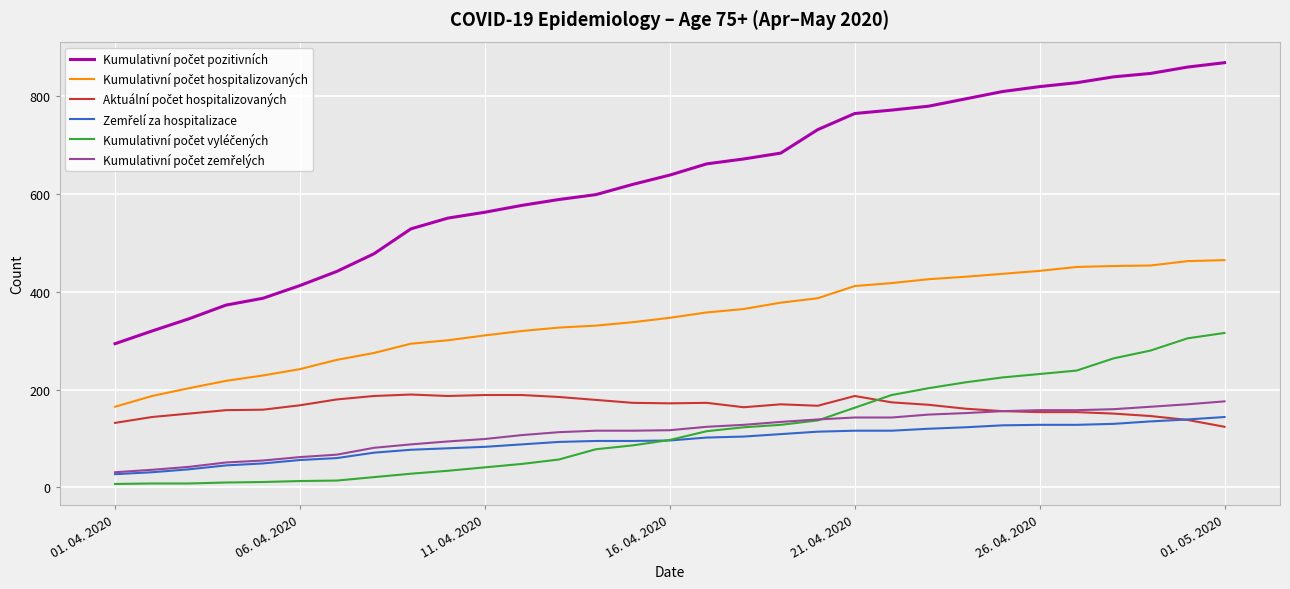

What is the greatest value displayed?

869